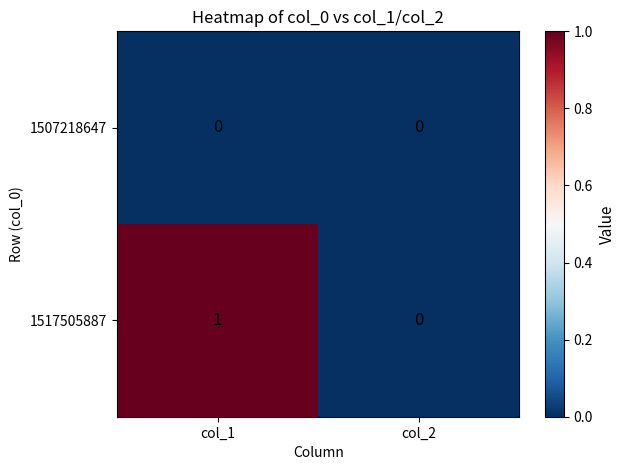

Which series changed the most between col_1 and col_2?

1517505887